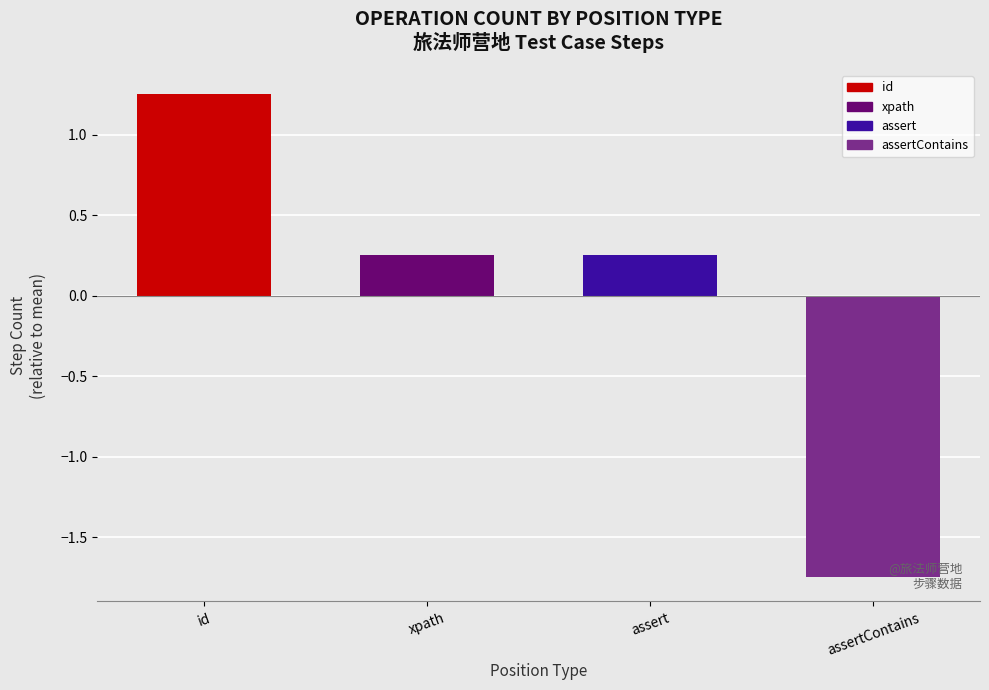

How many bars are there in total?

4